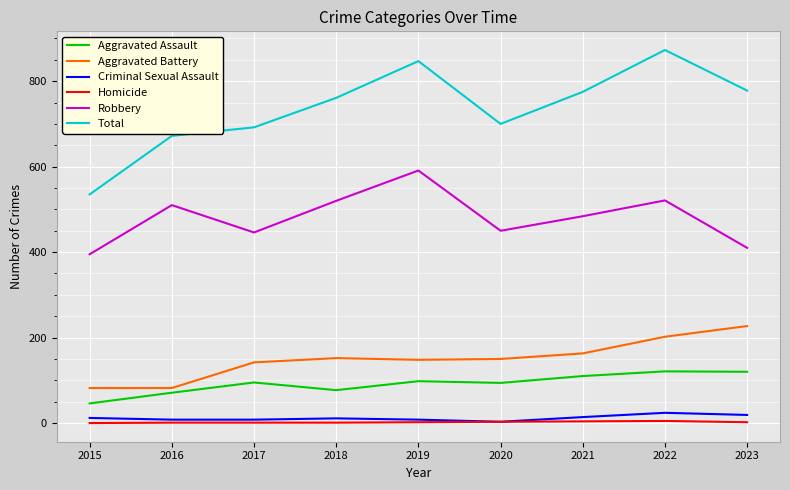

At which category is the sum across all series the highest?

2022